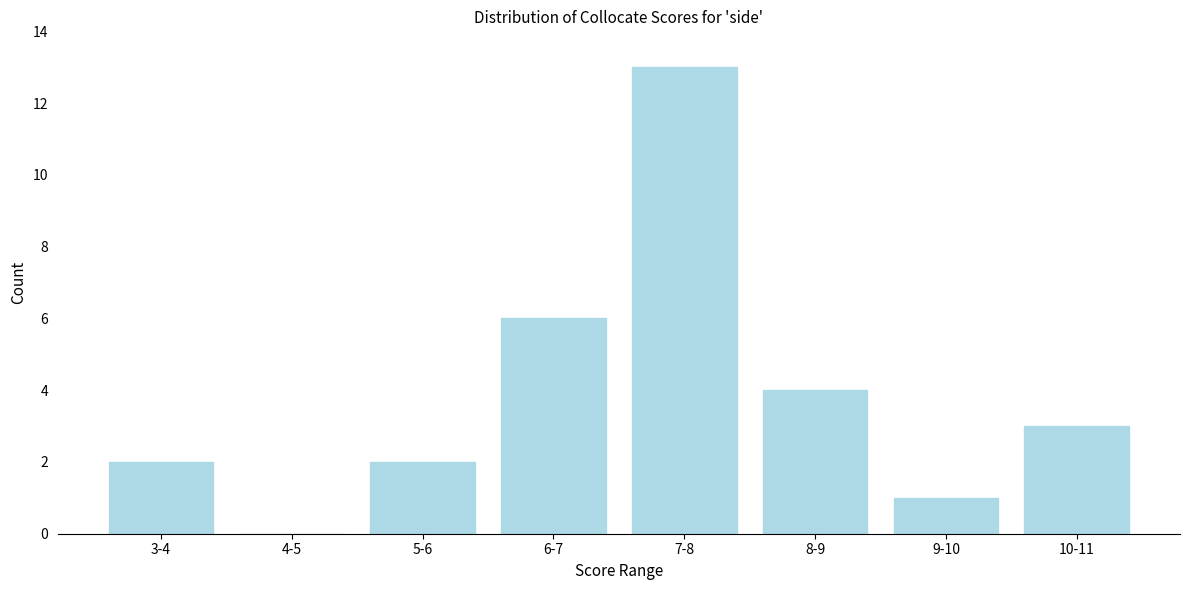

Reading left to right, what are all the values shown in this chart?

3-4=2	4-5=0	5-6=2	6-7=6	7-8=13	8-9=4	9-10=1	10-11=3